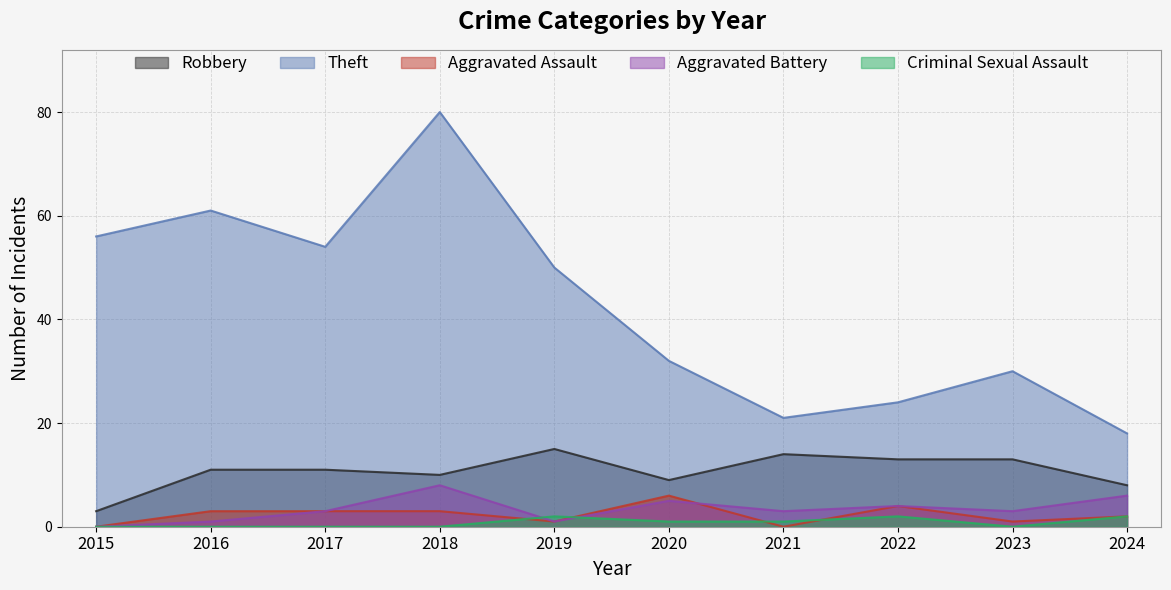

What is the maximum value for Aggravated Assault?

6